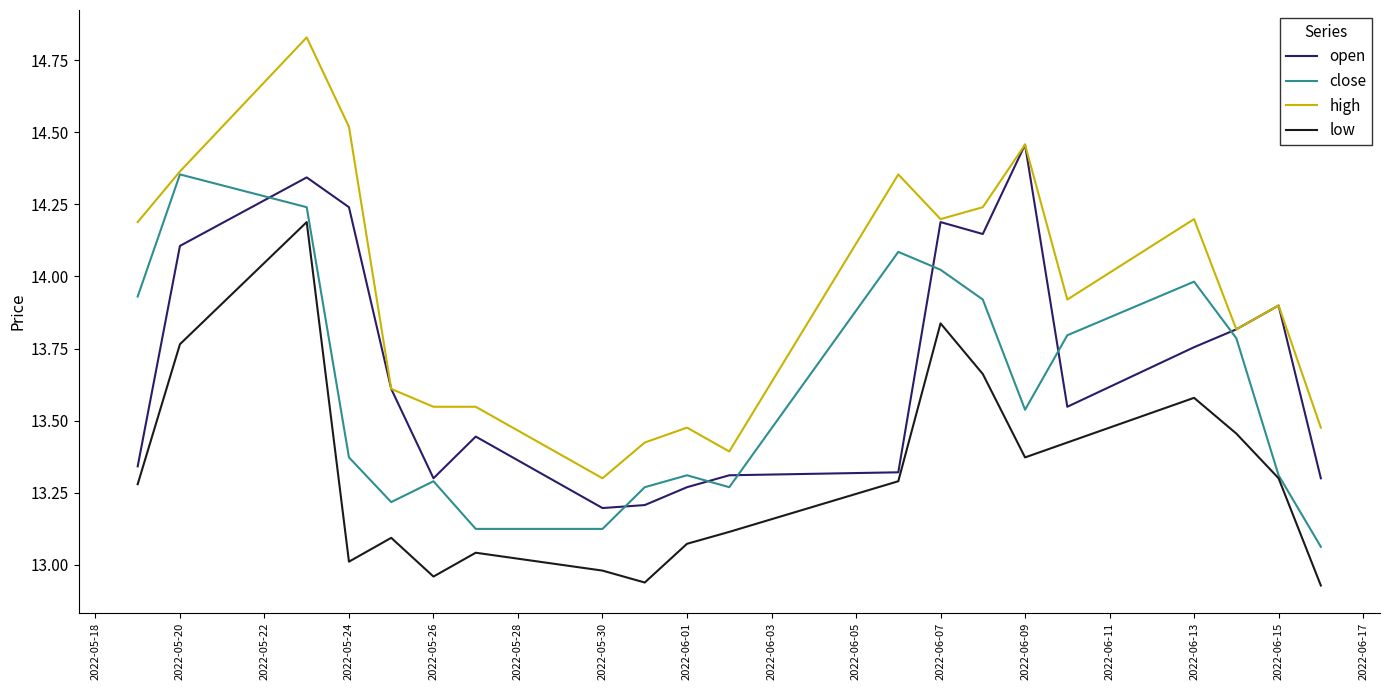

Which series has the largest total across all categories?

high